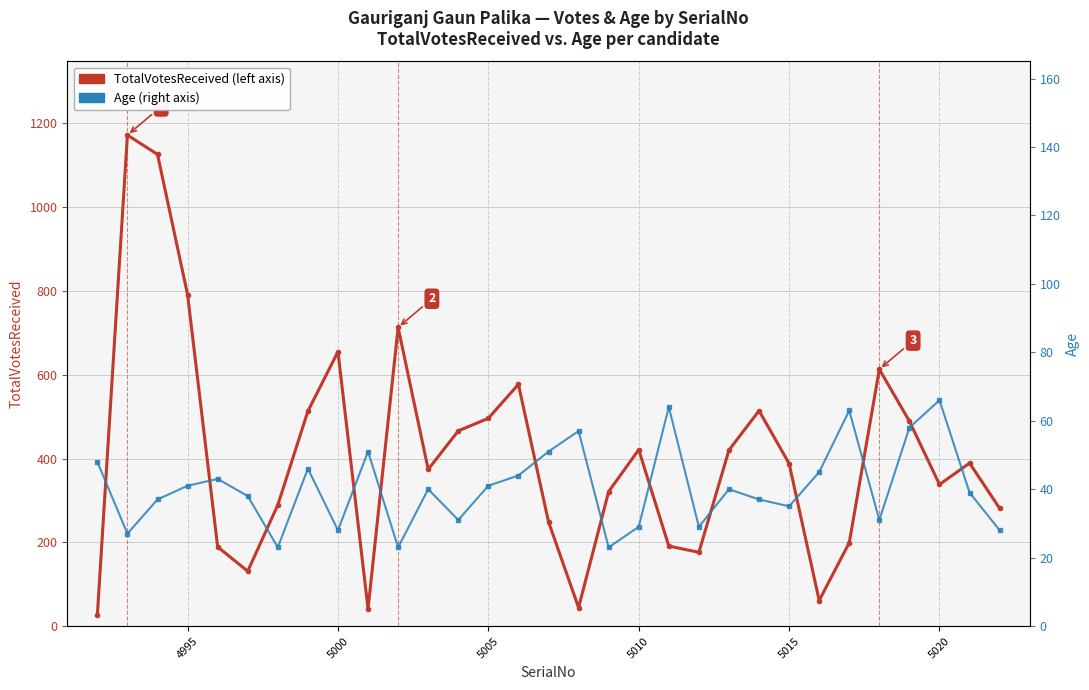

True or false: TotalVotesReceived and Age intersect in this chart.

True